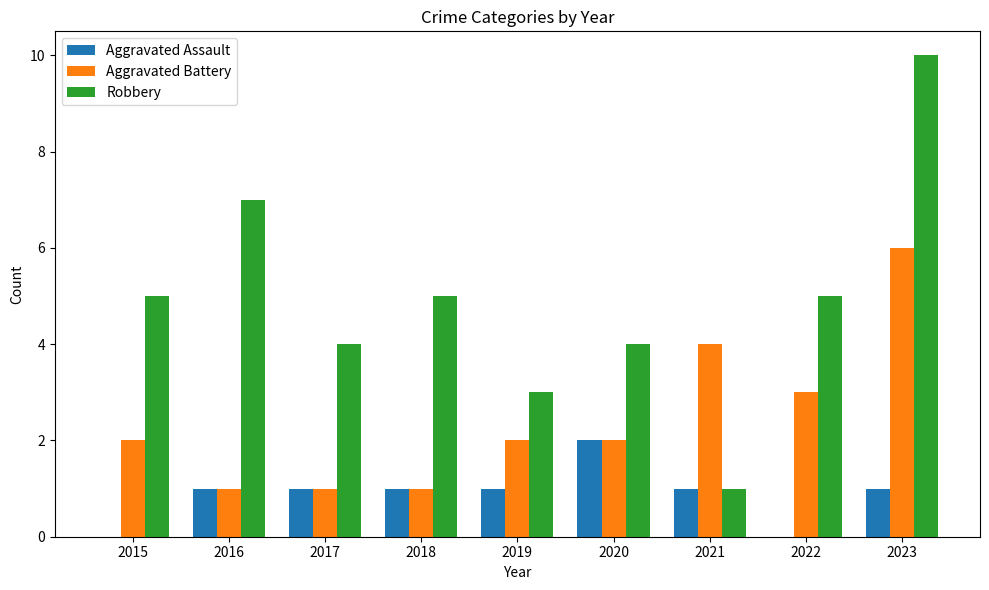

Reading right to left, extract all data points from this chart.

Aggravated Assault: 2023=1	2022=0	2021=1	2020=2	2019=1	2018=1	2017=1	2016=1	2015=0
Aggravated Battery: 2023=6	2022=3	2021=4	2020=2	2019=2	2018=1	2017=1	2016=1	2015=2
Robbery: 2023=10	2022=5	2021=1	2020=4	2019=3	2018=5	2017=4	2016=7	2015=5